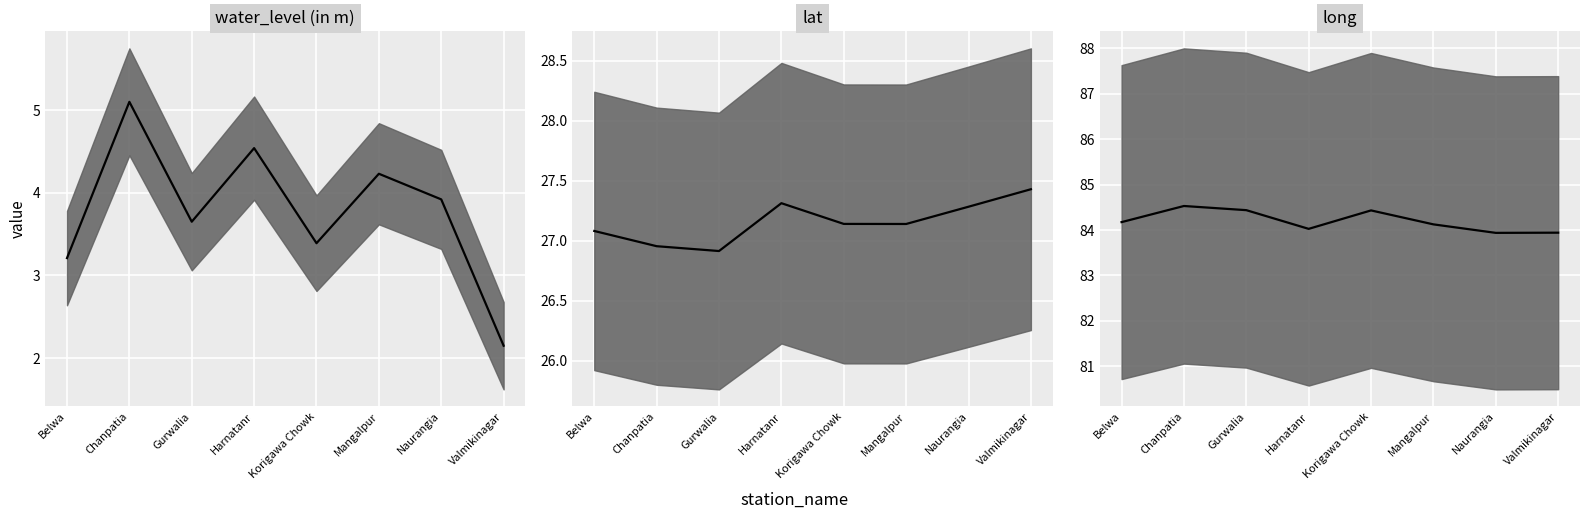

Which has a higher value, Korigawa Chowk or Harnatanr?

Harnatanr